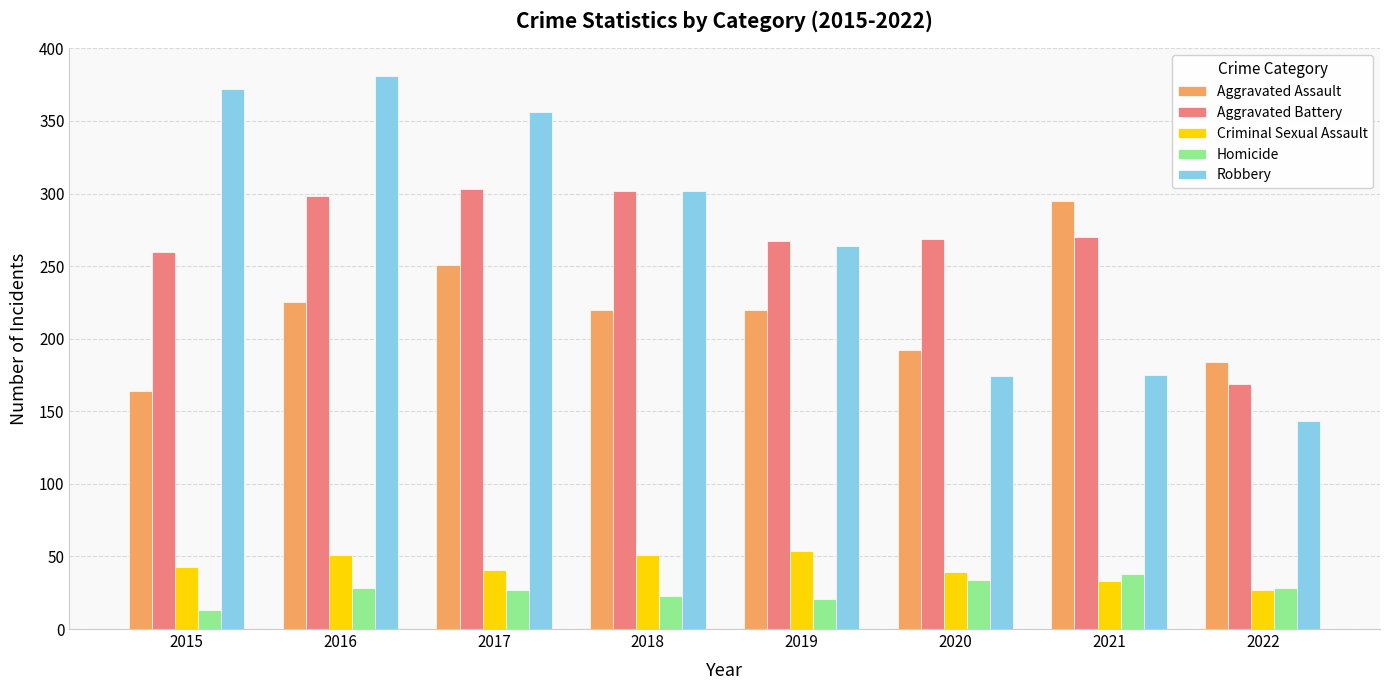

Is the value of Aggravated Battery at 2017 greater than the value of Robbery at 2022?

Yes